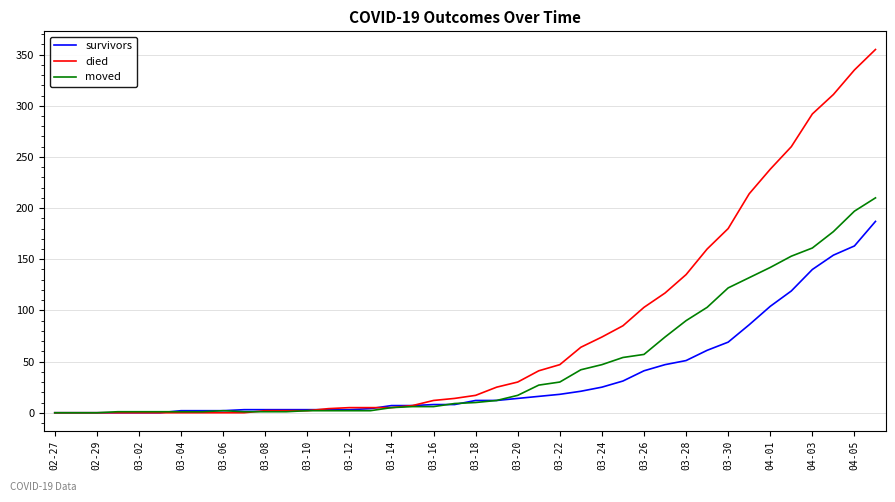

What are all the series names shown in the legend?

survivors, died, moved